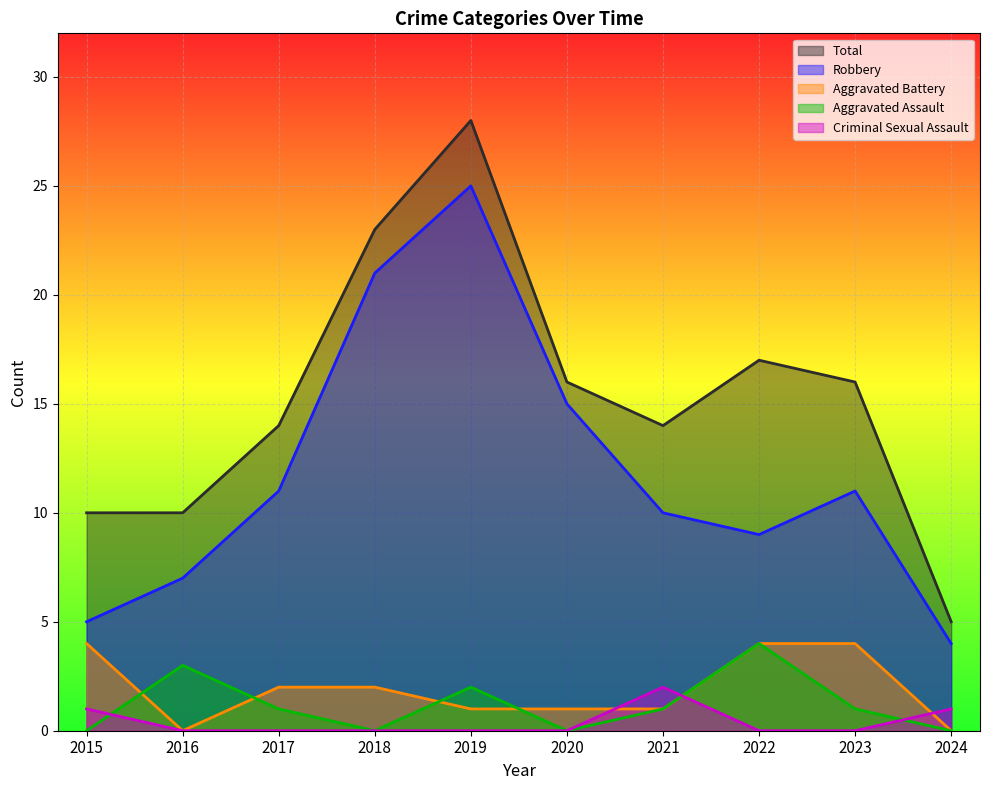

What is the approximate value of Robbery at 2020, to the nearest 10?

20